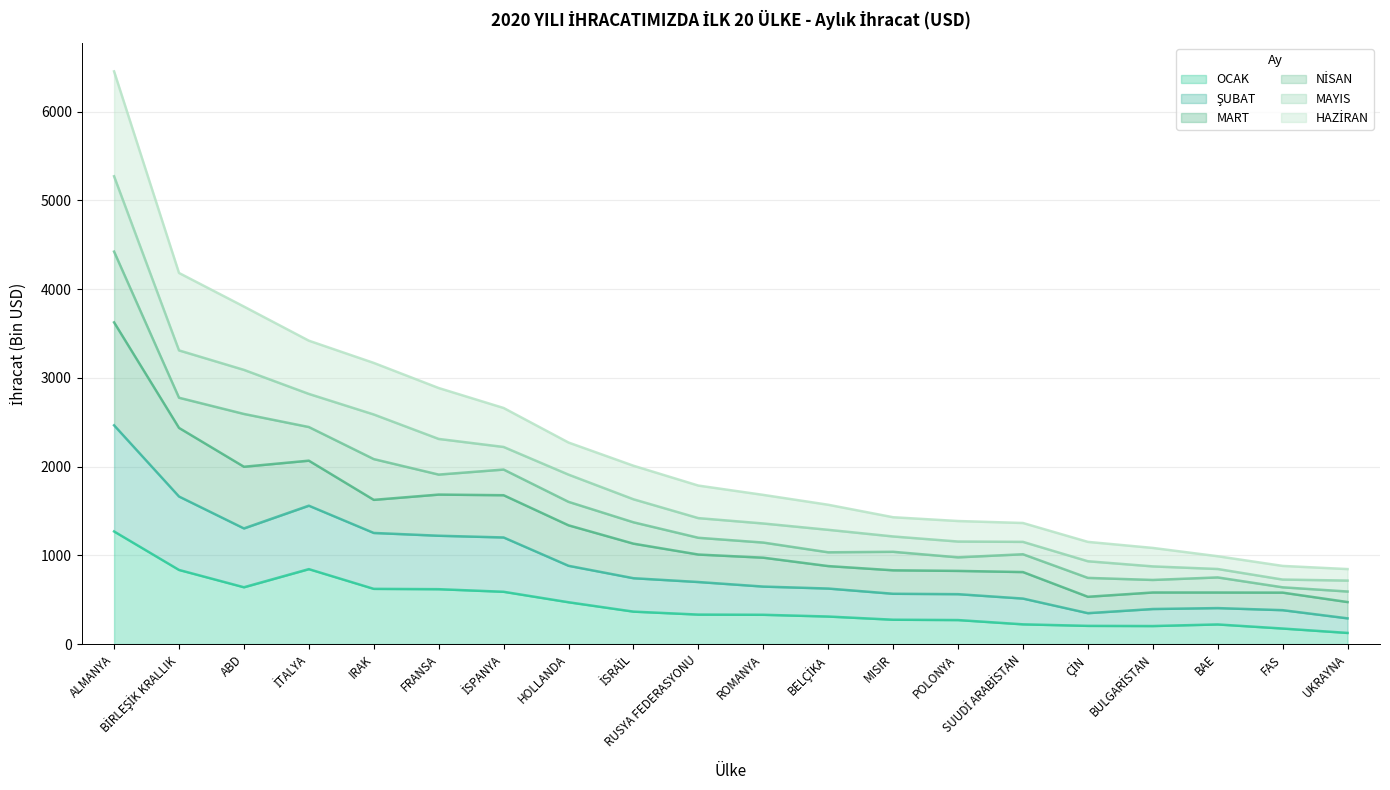

How many categories are shown in the chart?

20